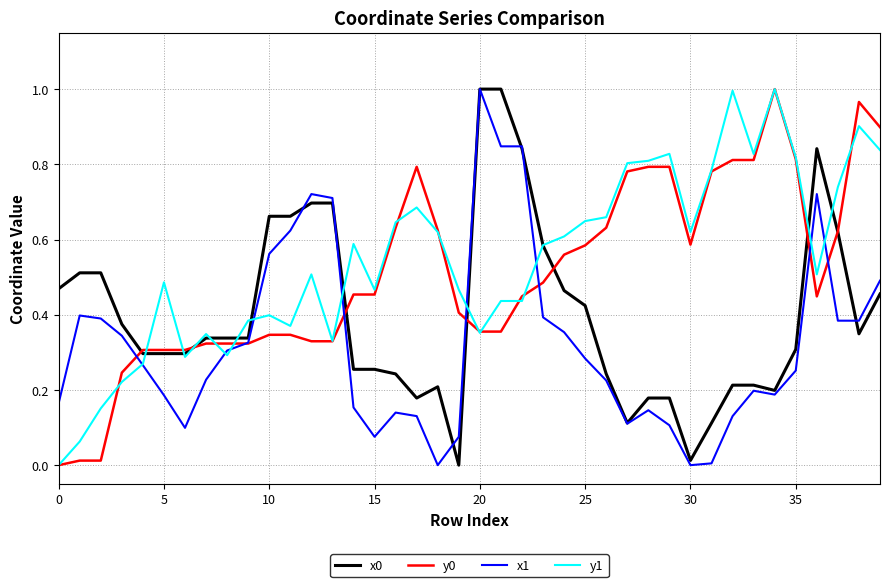

How many lines are shown in the chart?

4